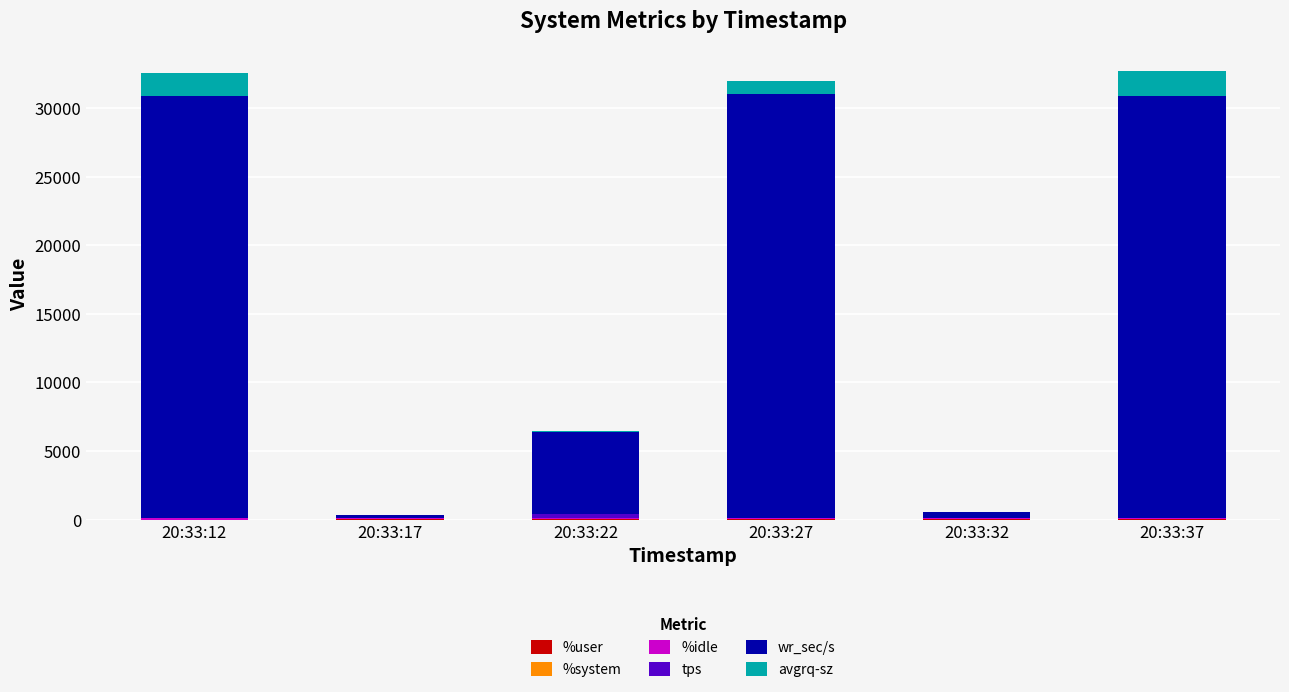

At which label is %idle closest to 61?

20:33:17